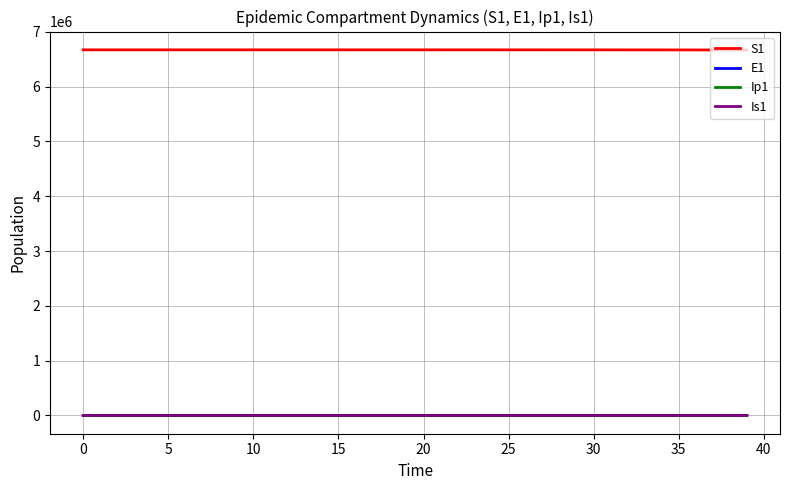

Which series has the largest total across all categories?

S1